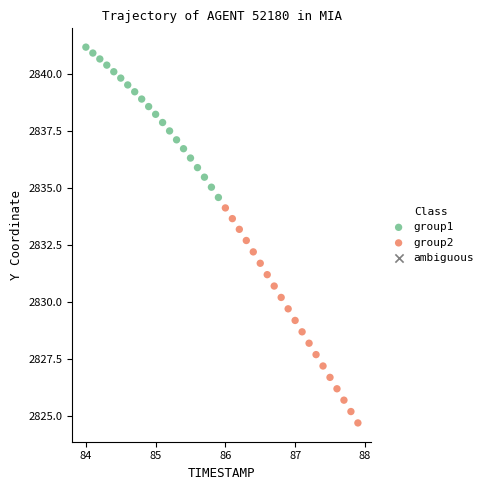

Which series has the largest Y range (max minus min)?

group2